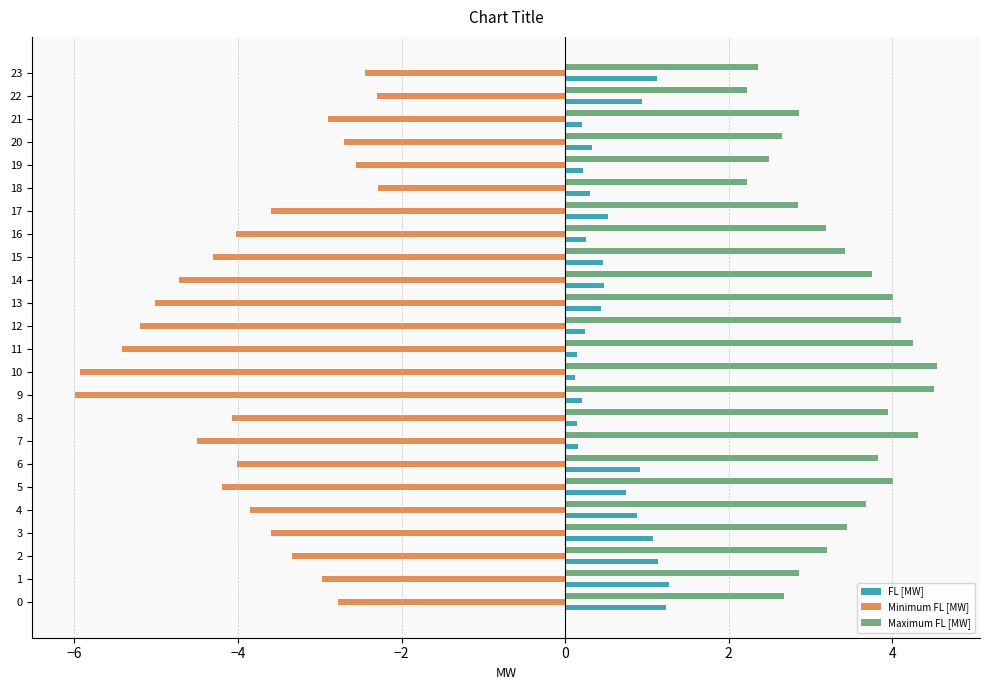

What is the highest value of the Minimum FL [MW] series?

-2.3